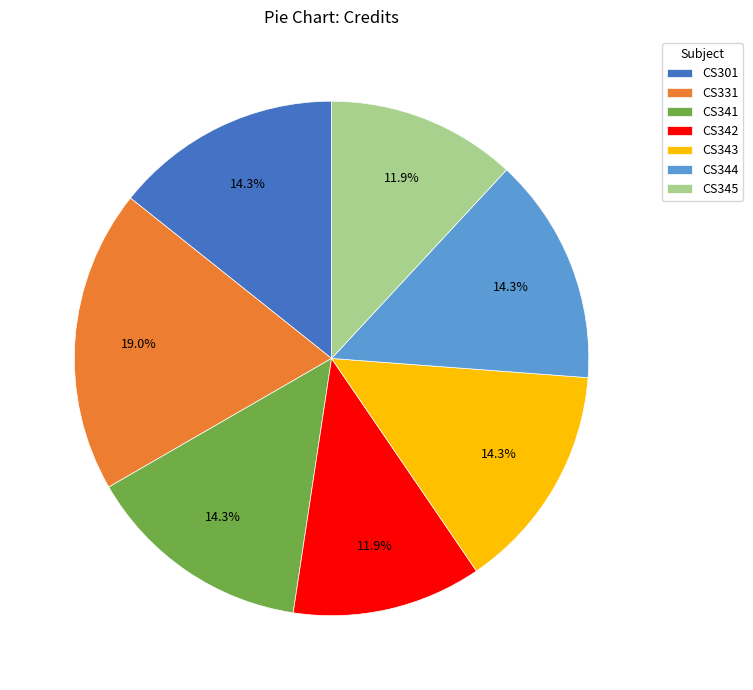

The CS343 slice represents 25% of the pie. True or false?

False